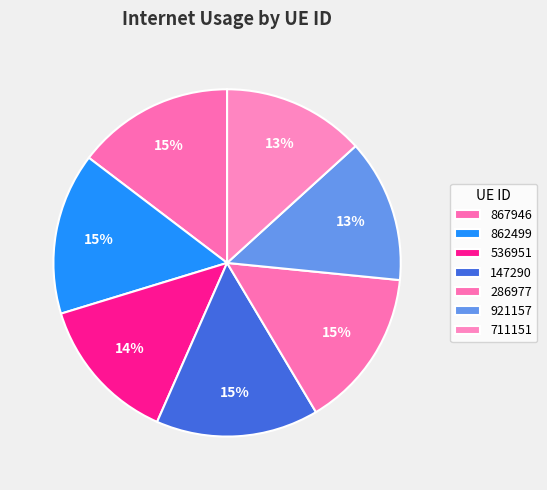

How many slices are in this pie chart?

7